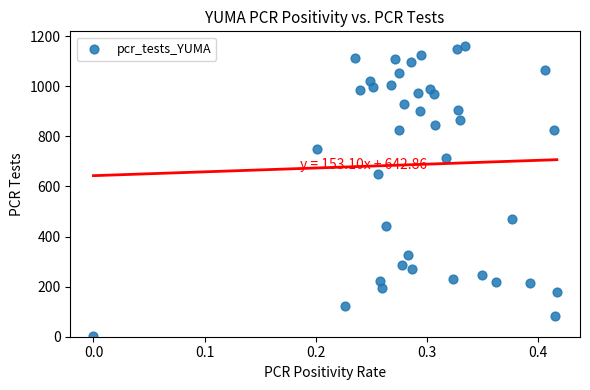

What is the range of Y values (max minus min)?

1159